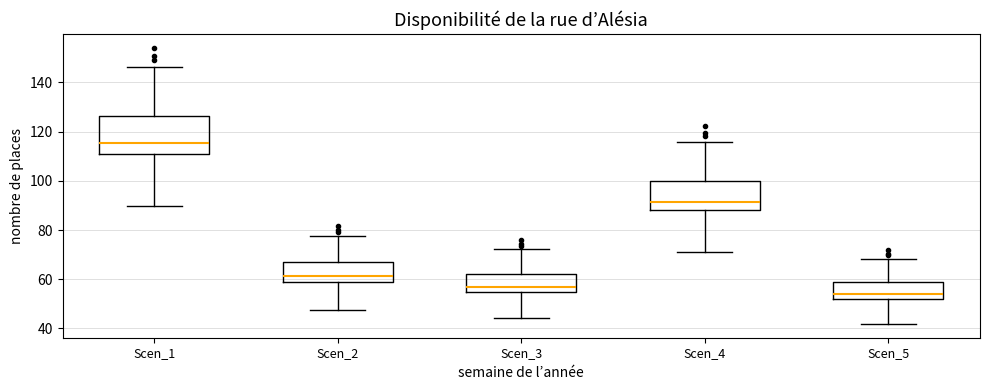

Which box is the tallest, from its lower edge to its upper edge?

Scen_1